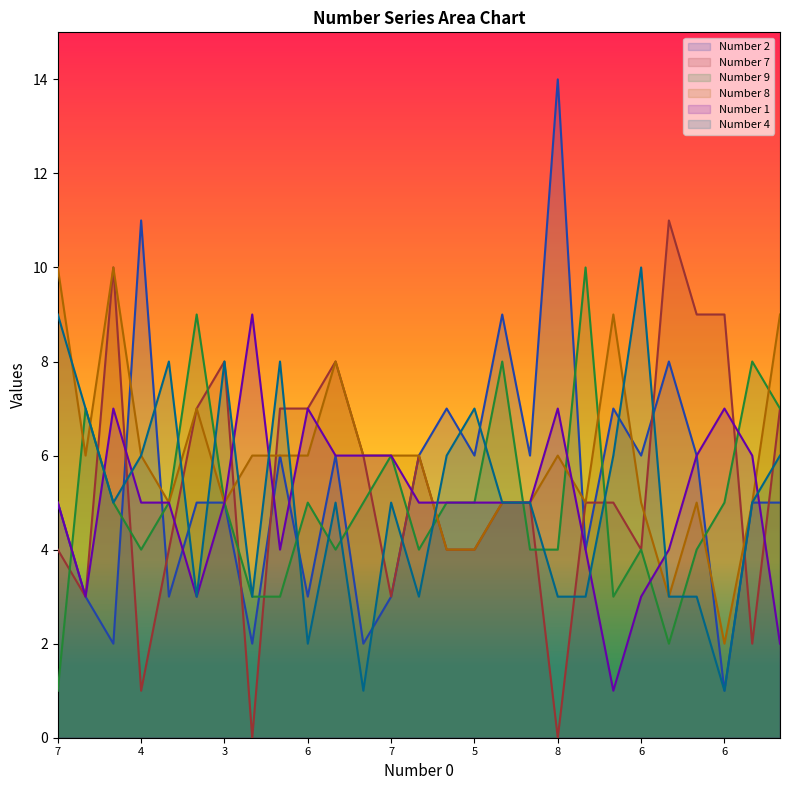

Which label corresponds to the smallest value in the chart?

6